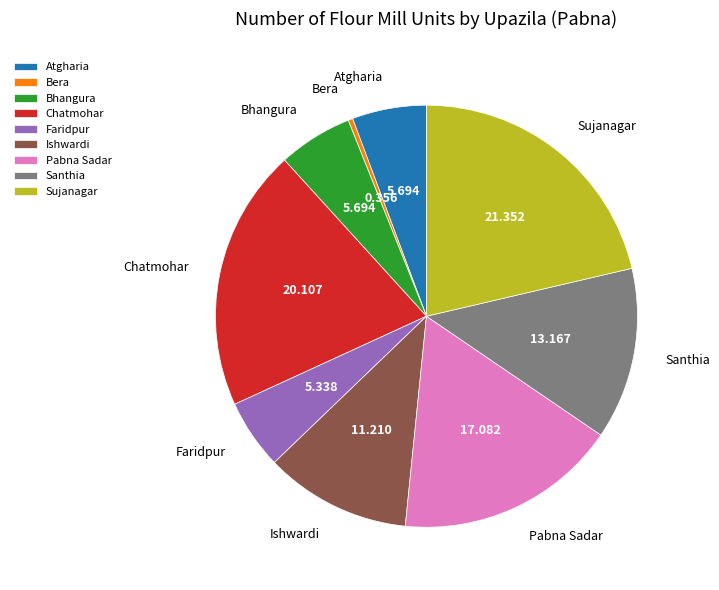

Does Bhangura represent more than half of the total?

No